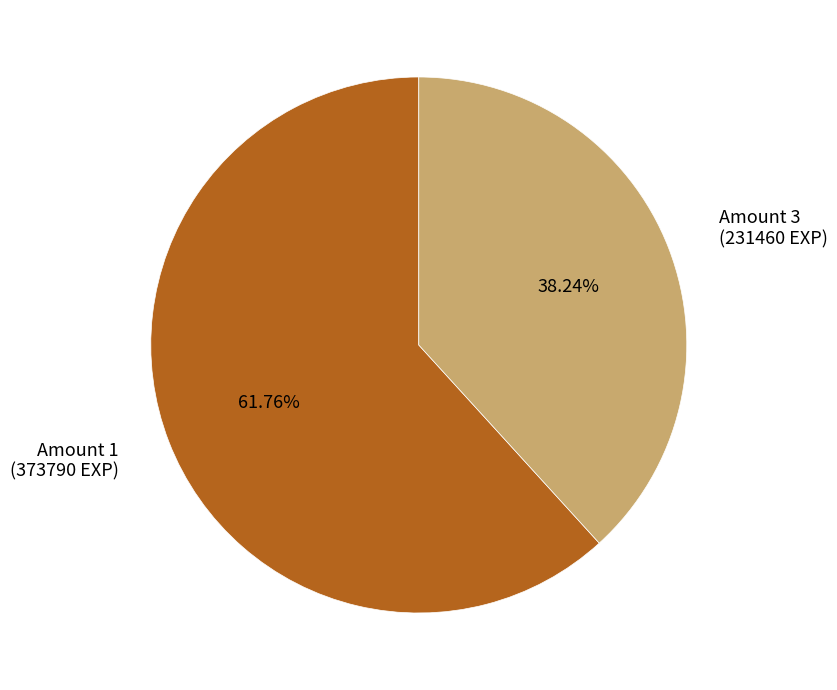

Is there any slice that represents more than half of the pie?

Yes